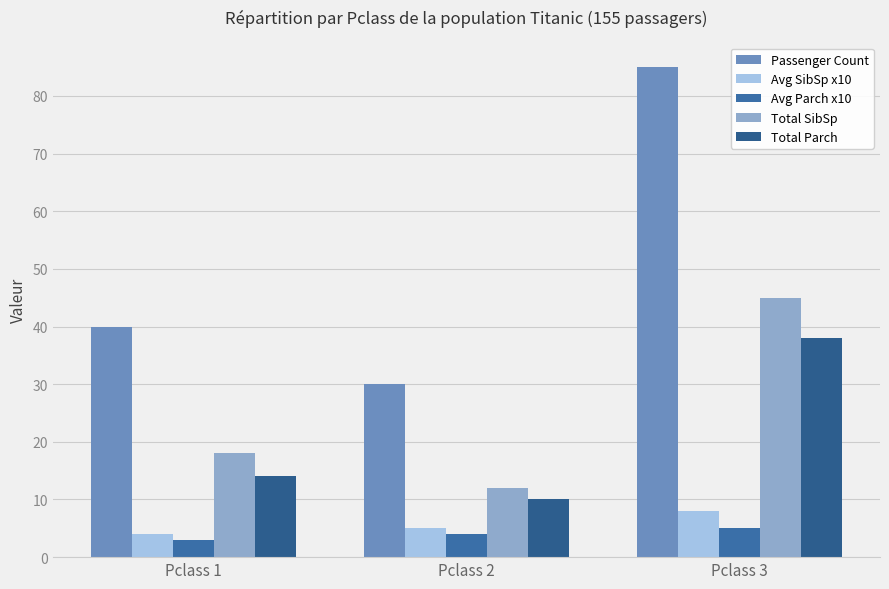

Is it true that Avg SibSp x10 equals 4 at Pclass 1?

True